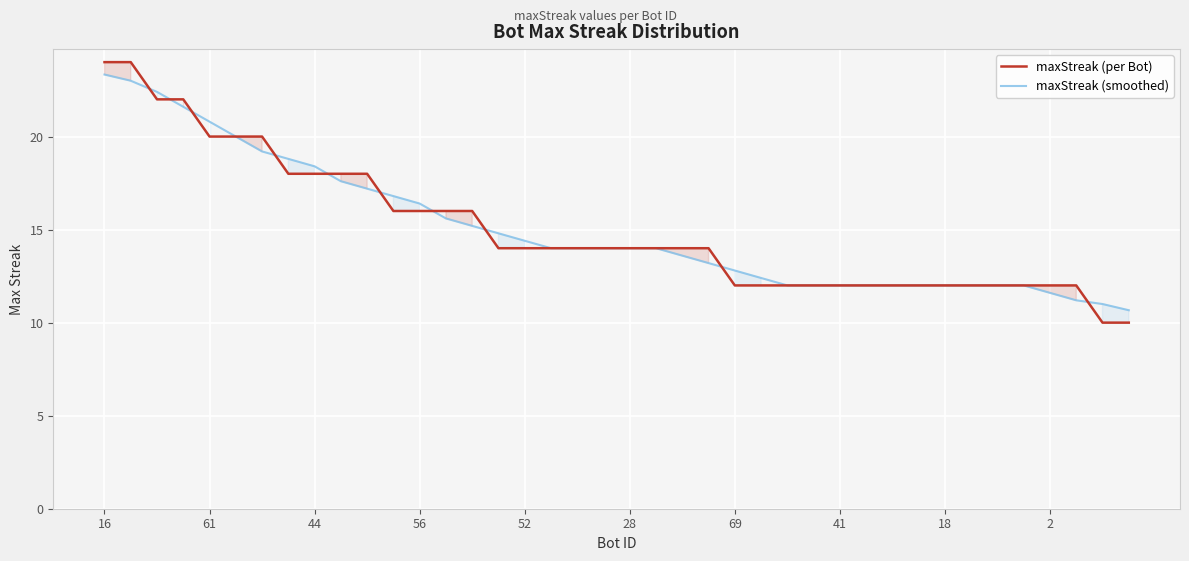

What is the lowest value of the maxStreak (per Bot) series?

10.0